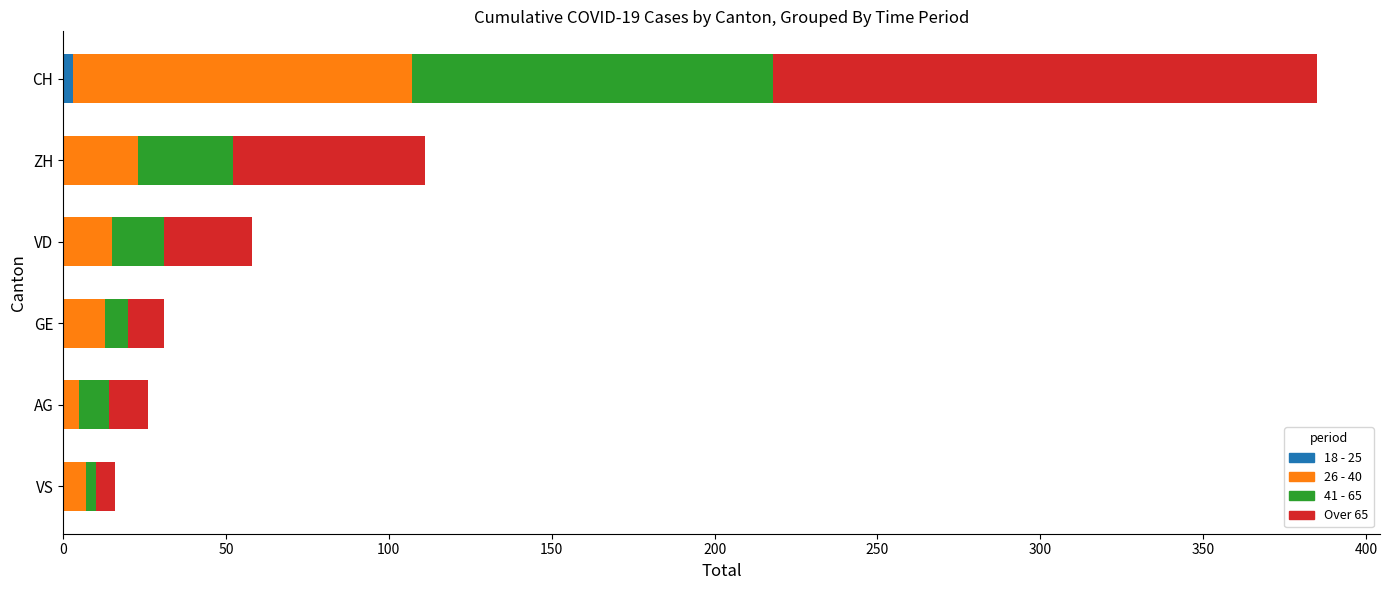

How many categories are shown in the chart?

6